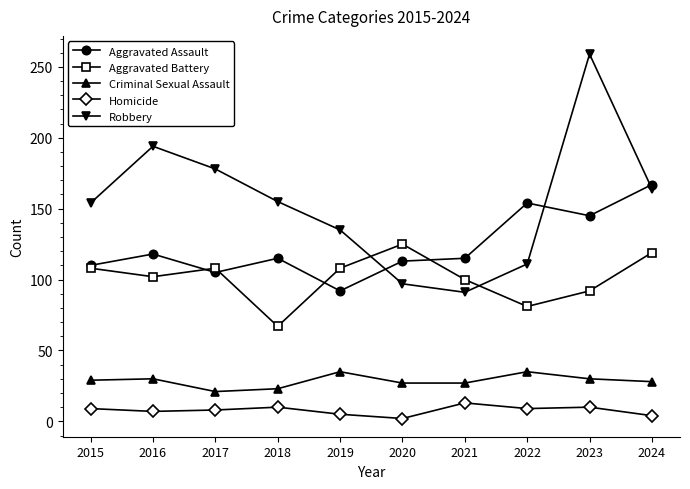

What is the minimum value for Aggravated Assault?

92